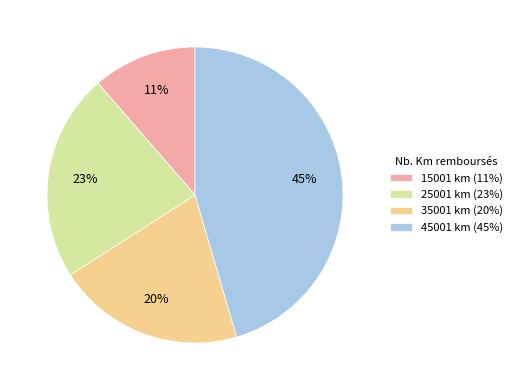

Which has a higher value, 45001 km (45%) or 15001 km (11%)?

45001 km (45%)